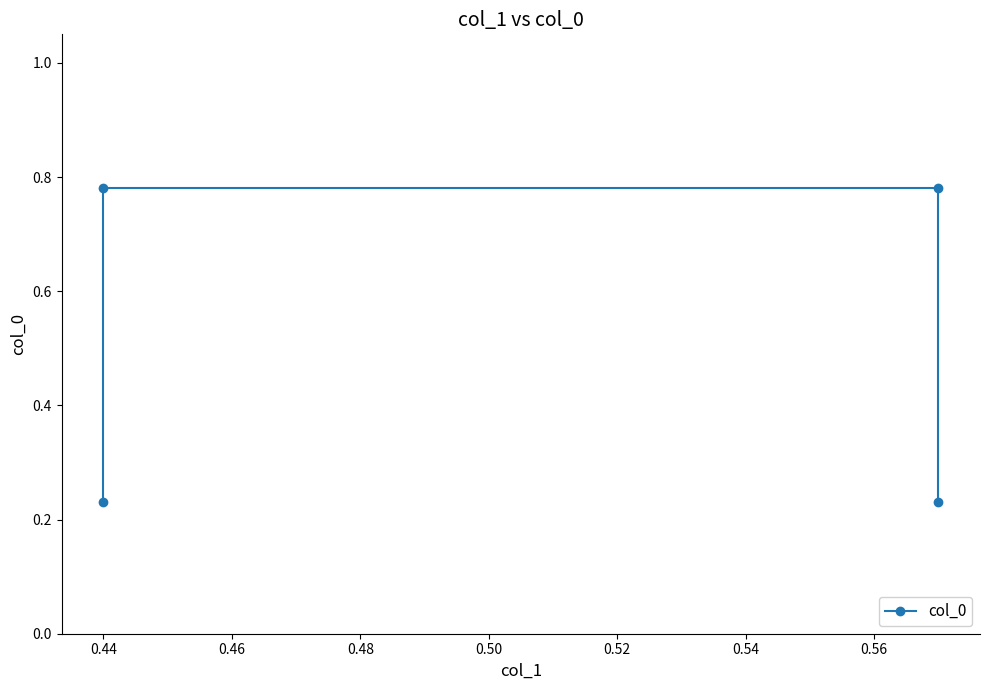

The value at 0.44 is 0.3. True or false?

False